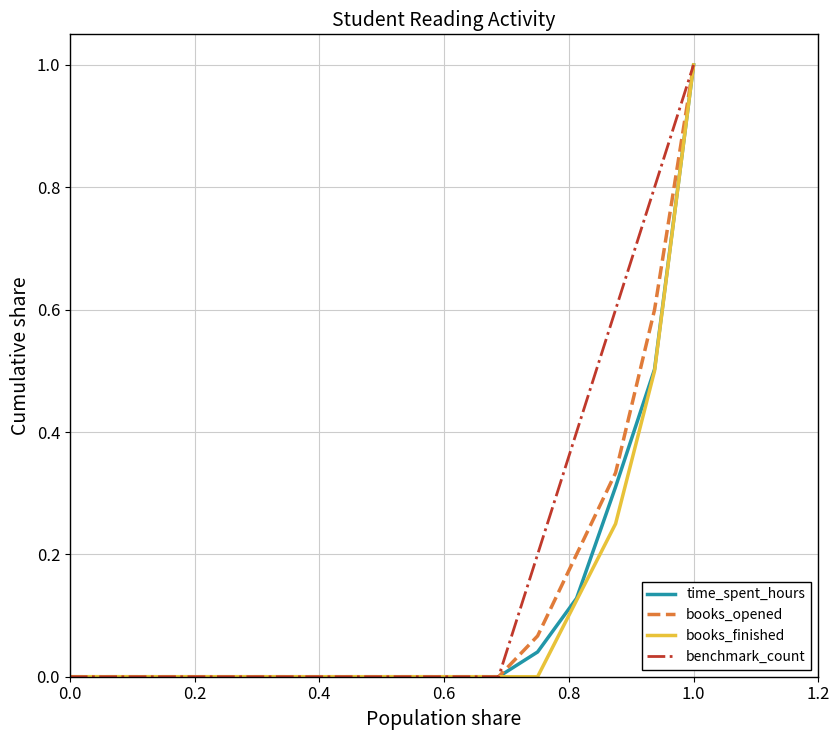

Count the books_finished values in the range 0 to 1.

17